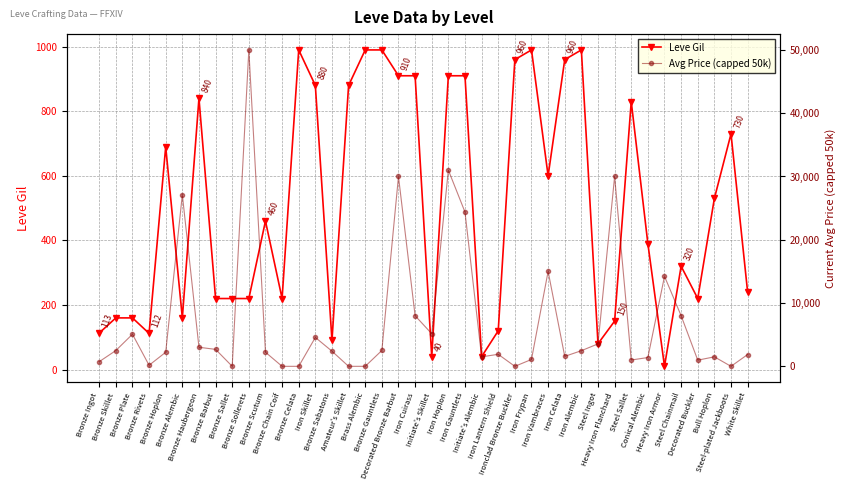

True or false: Leve Gil has more than 2 interior local peaks.

True